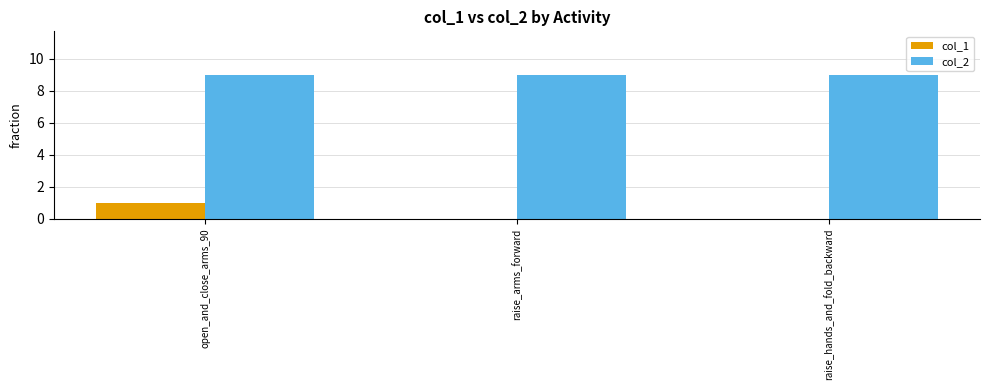

What is the sum of the col_2 values at raise_arms_forward and open_and_close_arms_90?

18